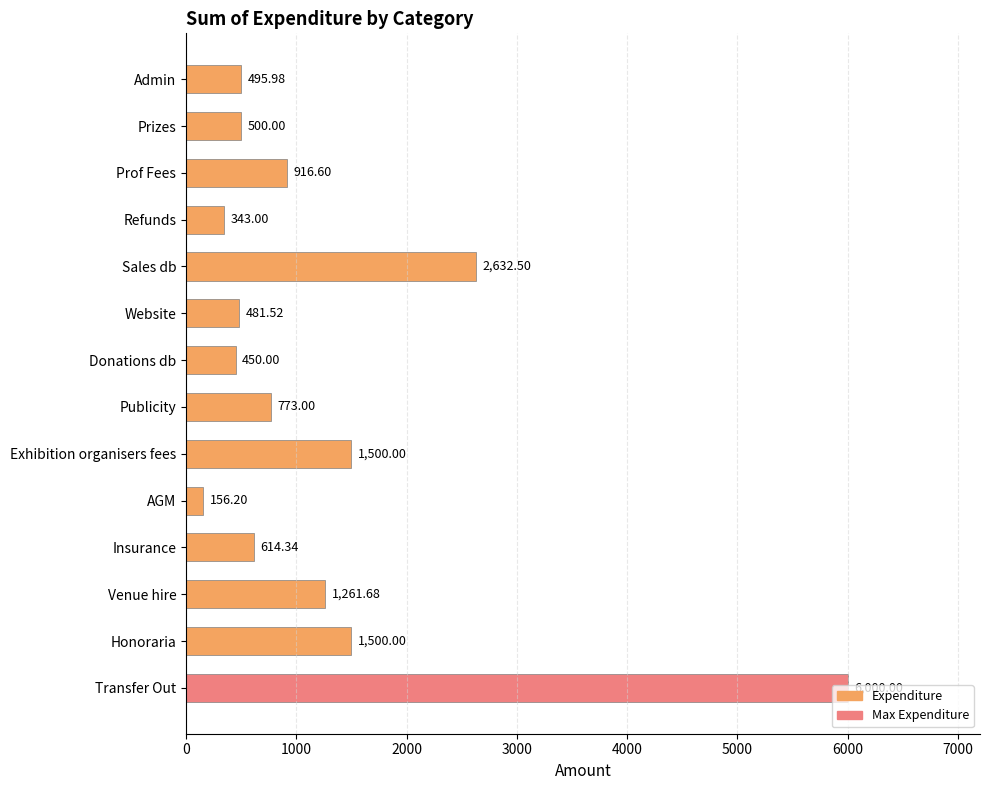

What is the average value?

1258.9